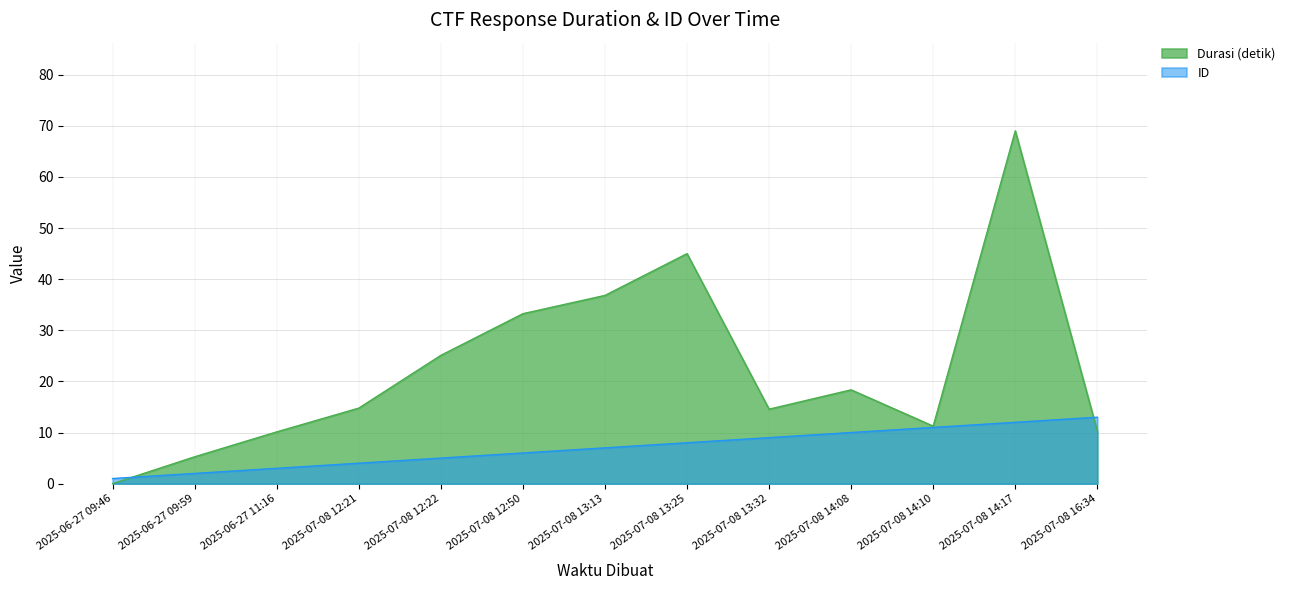

Which series has the largest range (max minus min)?

Durasi (detik)